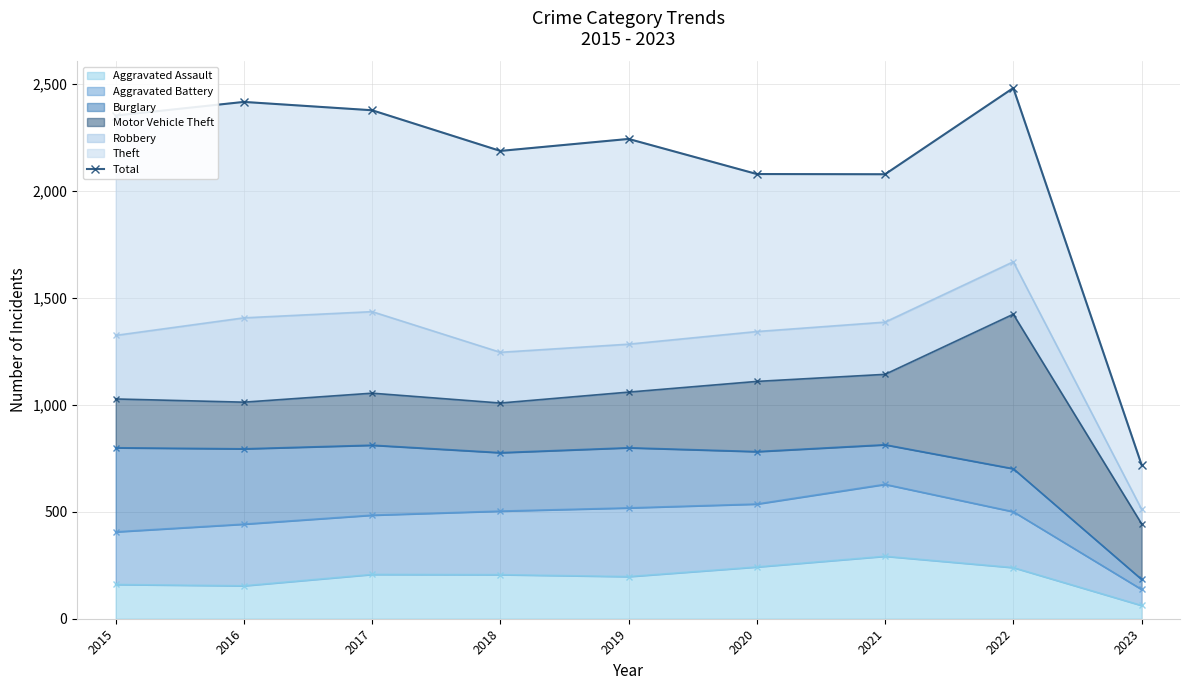

Reading right to left, transcribe all the data shown in this chart.

2023=720	2022=2480	2021=2077	2020=2078	2019=2242	2018=2186	2017=2376	2016=2415	2015=2351